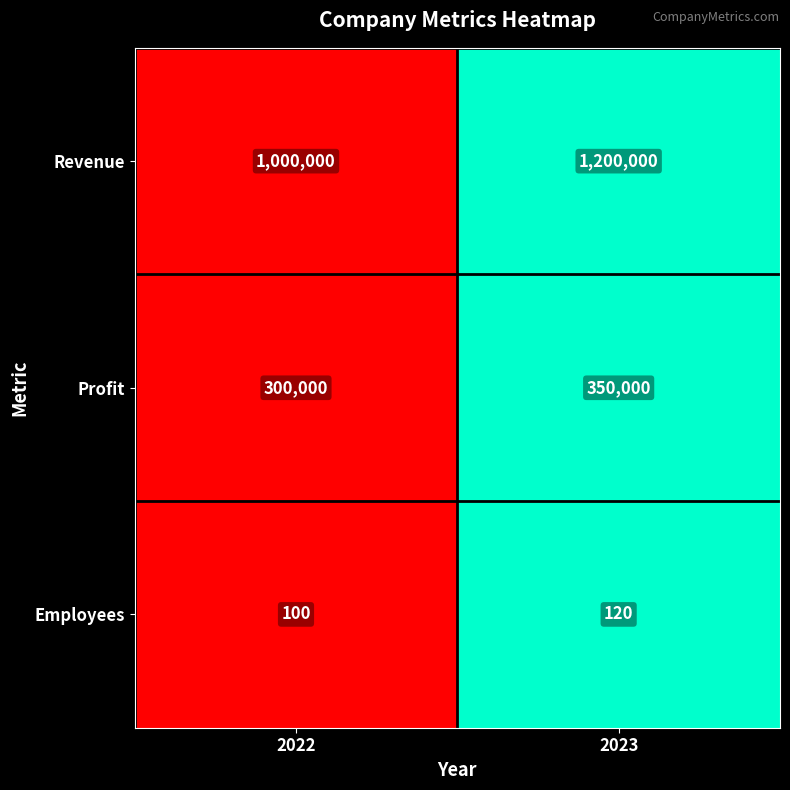

List the series in order of their peak value, lowest first.

Employees, Profit, Revenue